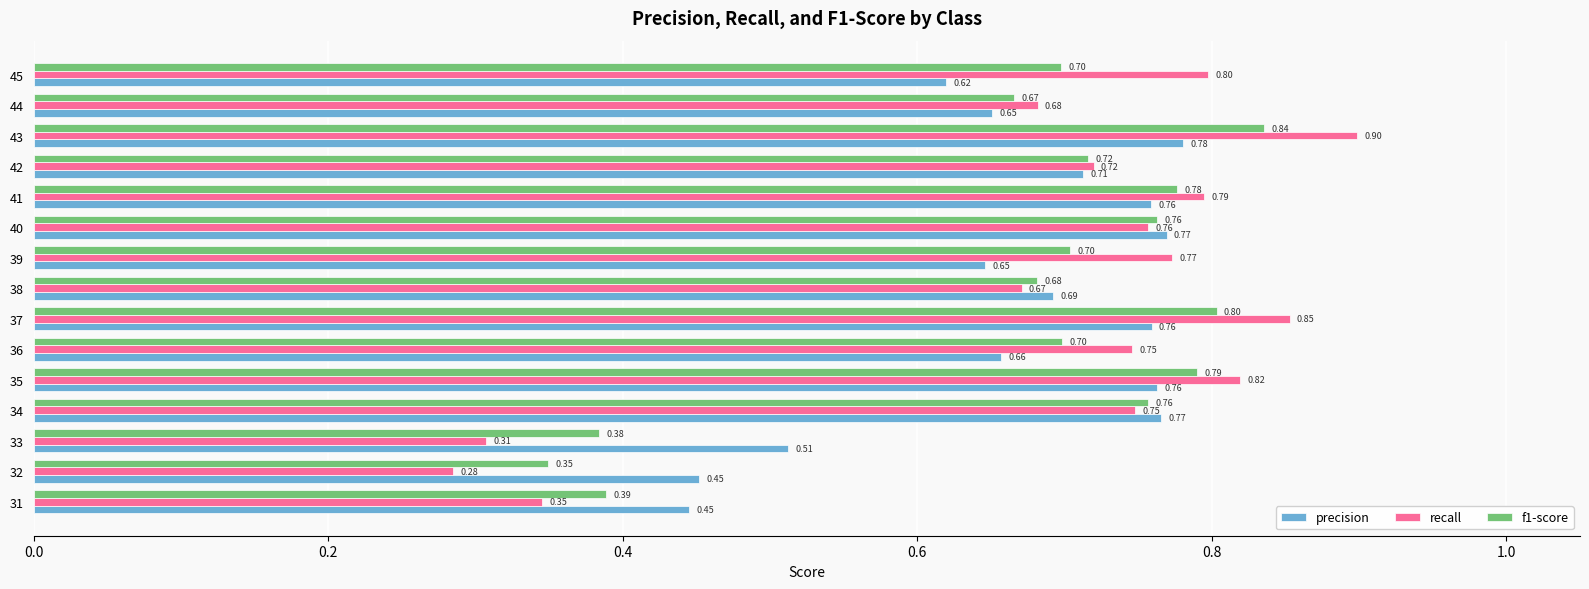

Which series has the largest total across all categories?

recall